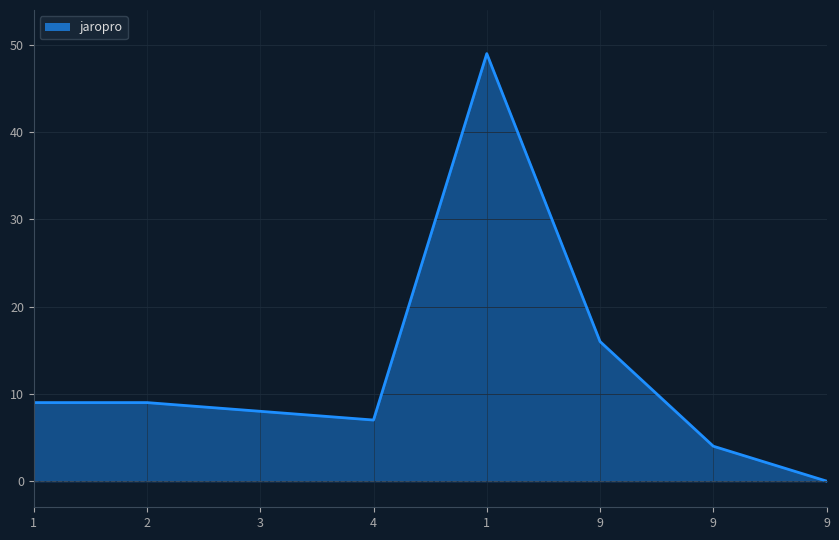

Rank the categories by value from highest to lowest.

1, 9, 1, 2, 3, 4, 9, 9